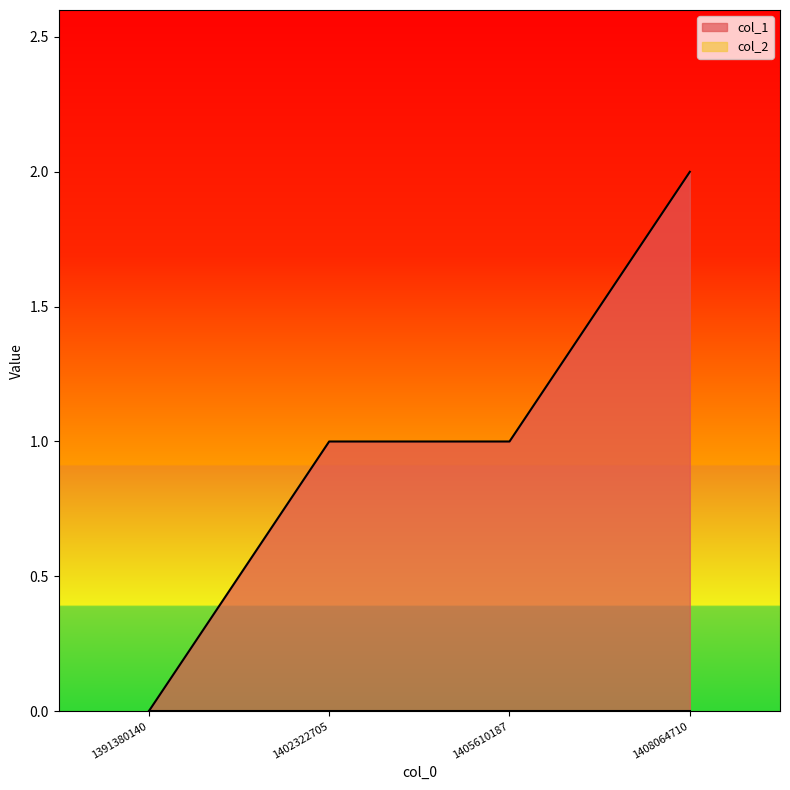

What is the value of the 4th point from the left?

2